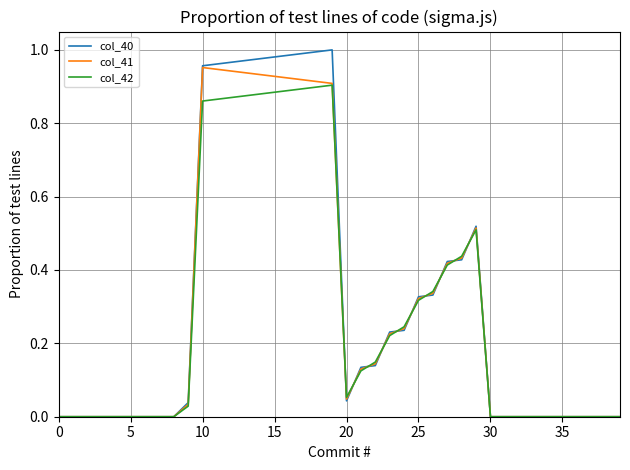

Which series has the largest range (max minus min)?

col_40